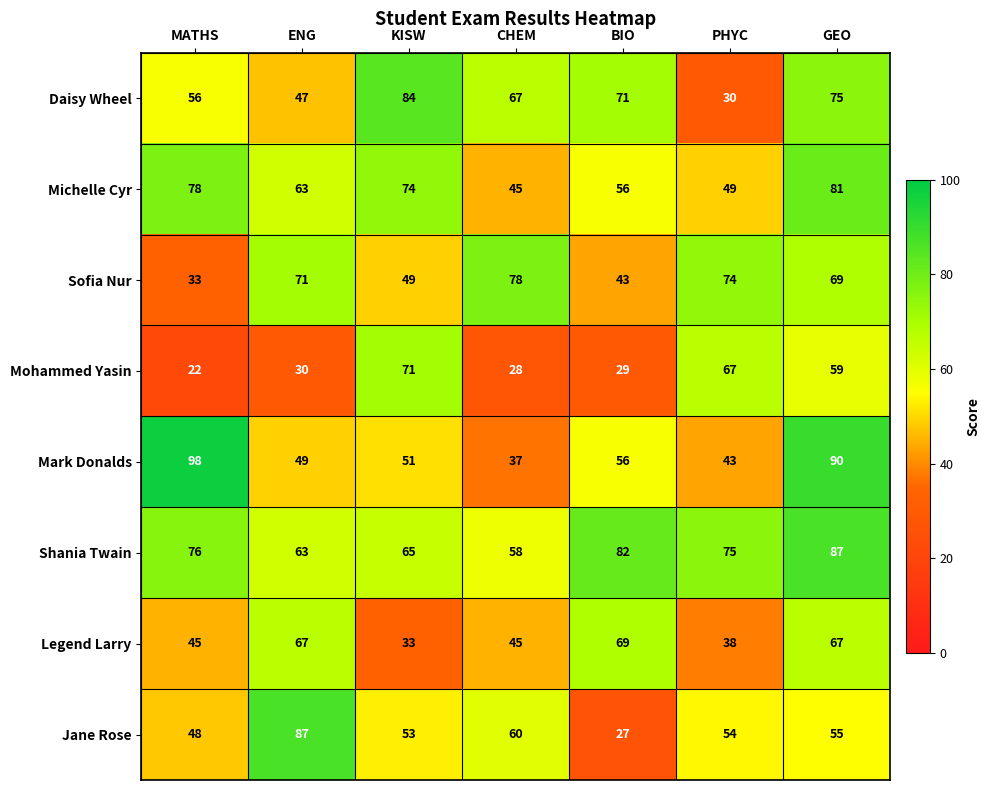

What is the greatest value displayed?

98